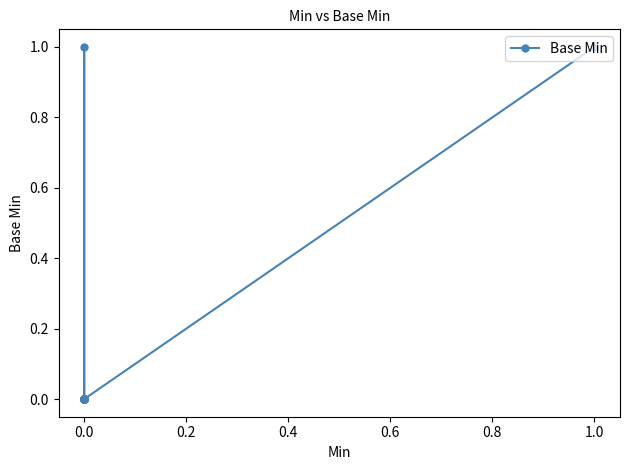

How many positive values are there?

2